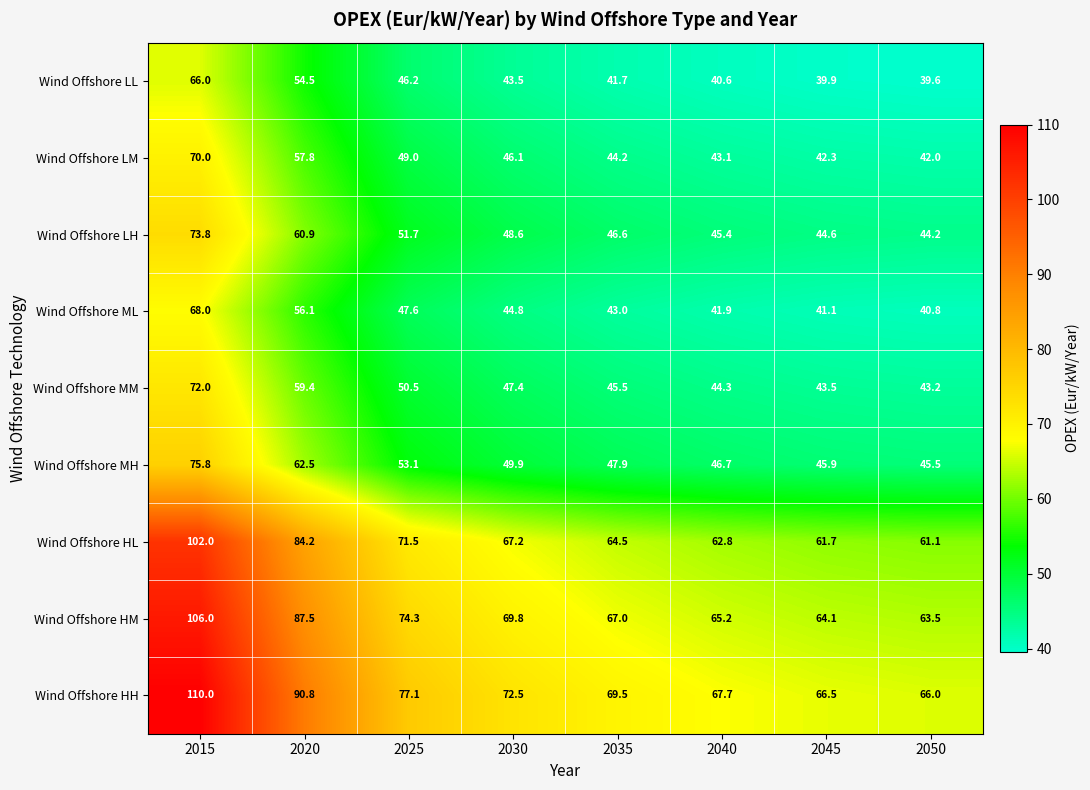

What is the sum of the Wind Offshore LM values at 2015 and 2030?

116.1